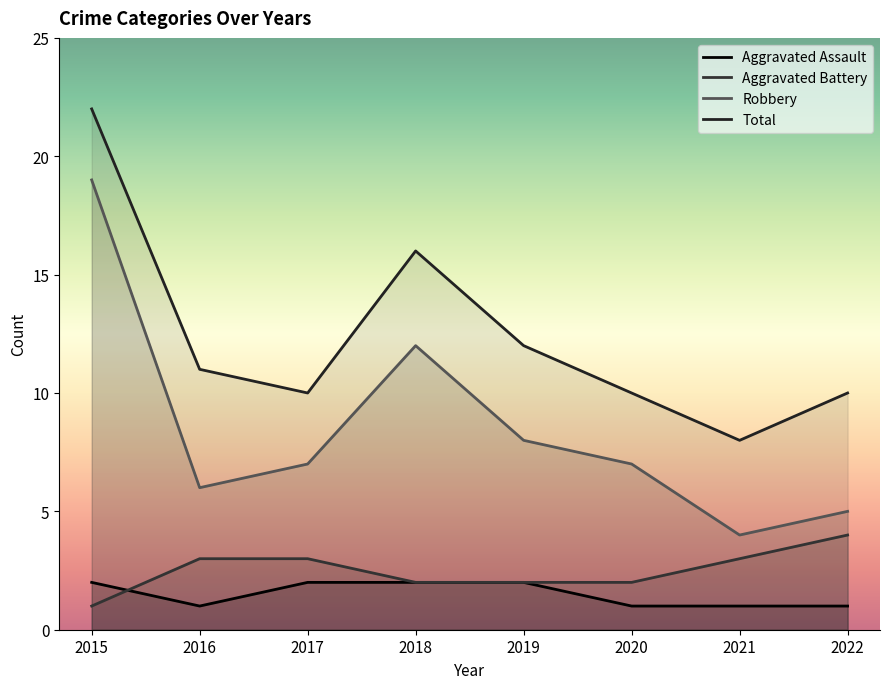

Which series has the largest range (max minus min)?

Robbery